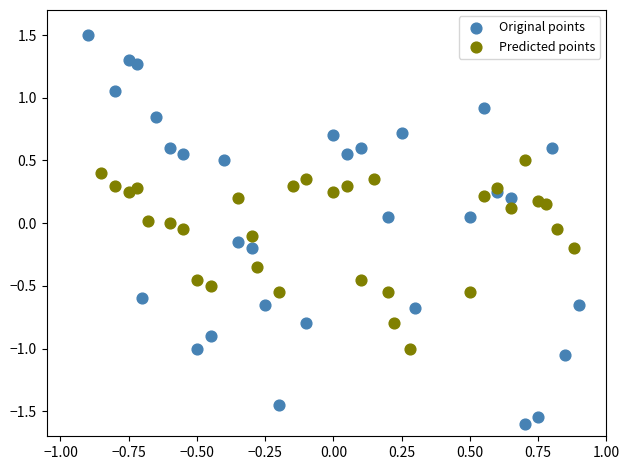

Which series contains the highest Y value?

Original points